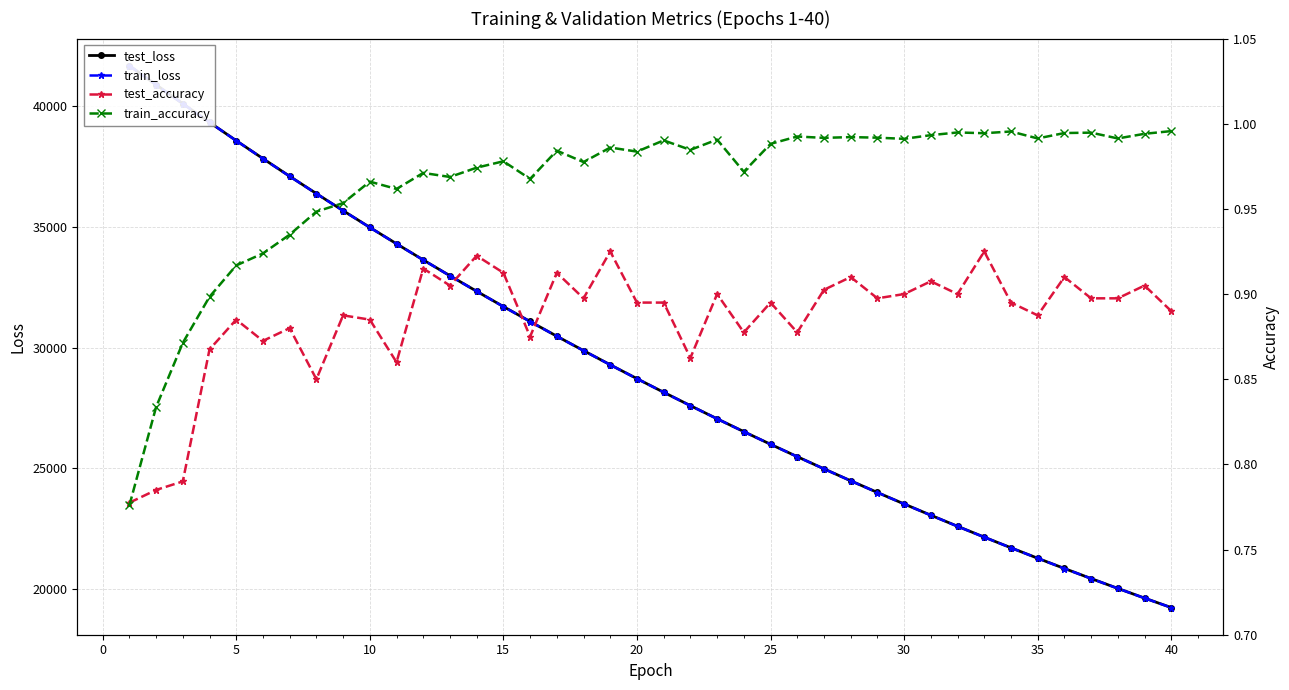

In train_accuracy, how many points are lower than both neighbors (excluding endpoints)?

12